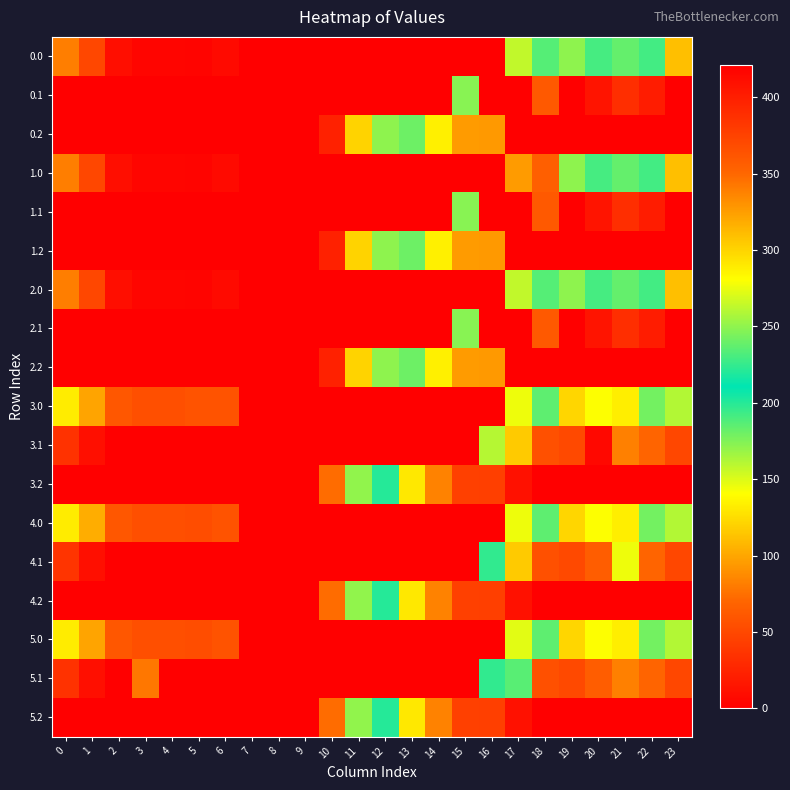

Reading left to right, list all the values displayed in this chart.

0.0: 0=82.0	1=49.5	2=10.3	3=4.4	4=4.9	5=3.8	6=8.0	7=0.0	8=0.0	9=0.0	10=0.0	11=0.0	12=0.0	13=0.0	14=0.0	15=0.0	16=0.0	17=263.3	18=186.7	19=249.2	20=229.9	21=238.4	22=192.3	23=111.3
0.1: 0=0.0	1=0.0	2=0.0	3=0.0	4=0.0	5=0.0	6=0.0	7=0.0	8=0.0	9=0.0	10=0.0	11=0.0	12=0.0	13=0.0	14=0.0	15=173.1	16=421.0	17=421.0	18=61.8	19=0.2	20=14.5	21=32.4	22=19.9	23=0.0
0.2: 0=0.0	1=0.0	2=0.0	3=0.0	4=0.0	5=0.0	6=0.0	7=0.0	8=0.0	9=0.0	10=23.5	11=120.6	12=171.2	13=240.4	14=287.4	15=325.8	16=326.6	17=0.0	18=0.0	19=0.0	20=0.0	21=0.0	22=0.0	23=0.0
1.0: 0=82.0	1=49.5	2=10.3	3=4.4	4=4.9	5=3.8	6=8.0	7=0.0	8=0.0	9=0.0	10=0.0	11=0.0	12=0.0	13=0.0	14=0.0	15=0.0	16=0.0	17=94.8	18=355.1	19=249.2	20=229.9	21=238.4	22=192.3	23=111.3
1.1: 0=0.0	1=0.0	2=0.0	3=0.0	4=0.0	5=0.0	6=0.0	7=0.0	8=0.0	9=0.0	10=0.0	11=0.0	12=0.0	13=0.0	14=0.0	15=173.1	16=421.0	17=421.0	18=61.8	19=0.2	20=14.5	21=32.4	22=19.9	23=0.0
1.2: 0=0.0	1=0.0	2=0.0	3=0.0	4=0.0	5=0.0	6=0.0	7=0.0	8=0.0	9=0.0	10=23.5	11=120.6	12=171.2	13=240.4	14=287.4	15=325.8	16=326.6	17=0.0	18=0.0	19=0.0	20=0.0	21=0.0	22=0.0	23=0.0
2.0: 0=82.0	1=49.5	2=10.3	3=4.4	4=4.9	5=3.8	6=8.0	7=0.0	8=0.0	9=0.0	10=0.0	11=0.0	12=0.0	13=0.0	14=0.0	15=0.0	16=0.0	17=263.3	18=186.7	19=249.2	20=229.9	21=238.4	22=192.3	23=111.3
2.1: 0=0.0	1=0.0	2=0.0	3=0.0	4=0.0	5=0.0	6=0.0	7=0.0	8=0.0	9=0.0	10=0.0	11=0.0	12=0.0	13=0.0	14=0.0	15=173.1	16=421.0	17=421.0	18=61.8	19=0.2	20=14.5	21=32.4	22=19.9	23=0.0
2.2: 0=0.0	1=0.0	2=0.0	3=0.0	4=0.0	5=0.0	6=0.0	7=0.0	8=0.0	9=0.0	10=23.5	11=120.6	12=171.2	13=240.4	14=287.4	15=325.8	16=326.6	17=0.0	18=0.0	19=0.0	20=0.0	21=0.0	22=0.0	23=0.0
3.0: 0=132.0	1=99.5	2=60.3	3=54.4	4=54.9	5=57.7	6=58.0	7=0.0	8=0.0	9=0.0	10=0.0	11=0.0	12=0.0	13=0.0	14=0.0	15=0.0	16=0.0	17=144.8	18=236.7	19=299.2	20=279.9	21=288.4	22=242.3	23=161.3
3.1: 0=34.6	1=11.1	2=0.0	3=0.0	4=0.0	5=0.0	6=0.0	7=0.0	8=0.0	9=0.0	10=0.0	11=0.0	12=0.0	13=0.0	14=0.0	15=0.0	16=260.0	17=116.6	18=55.4	19=50.2	20=414.5	21=82.4	22=69.9	23=49.4
3.2: 0=0.0	1=0.0	2=0.0	3=0.0	4=0.0	5=0.0	6=0.0	7=0.0	8=0.0	9=0.0	10=73.5	11=170.6	12=221.2	13=290.4	14=337.4	15=375.8	16=376.6	17=12.4	18=0.0	19=0.0	20=0.0	21=0.0	22=0.0	23=0.0
4.0: 0=132.0	1=103.4	2=60.3	3=54.4	4=54.9	5=53.8	6=58.0	7=0.0	8=0.0	9=0.0	10=0.0	11=0.0	12=0.0	13=0.0	14=0.0	15=0.0	16=0.0	17=144.8	18=236.7	19=299.2	20=279.9	21=288.4	22=242.3	23=161.3
4.1: 0=384.6	1=11.1	2=0.0	3=0.0	4=0.0	5=0.0	6=0.0	7=0.0	8=0.0	9=0.0	10=0.0	11=0.0	12=0.0	13=0.0	14=0.0	15=0.0	16=197.3	17=116.6	18=55.4	19=50.2	20=64.5	21=145.1	22=69.9	23=49.4
4.2: 0=0.0	1=0.0	2=0.0	3=0.0	4=0.0	5=0.0	6=0.0	7=0.0	8=0.0	9=0.0	10=73.5	11=170.6	12=221.2	13=290.4	14=337.4	15=375.8	16=376.6	17=12.4	18=0.0	19=0.0	20=0.0	21=0.0	22=0.0	23=0.0
5.0: 0=132.0	1=99.5	2=60.3	3=54.4	4=54.9	5=53.8	6=58.0	7=0.0	8=0.0	9=0.0	10=0.0	11=0.0	12=0.0	13=0.0	14=0.0	15=0.0	16=0.0	17=148.8	18=236.7	19=299.2	20=279.9	21=288.4	22=242.3	23=161.3
5.1: 0=34.6	1=11.1	2=0.0	3=342.7	4=0.0	5=0.0	6=0.0	7=0.0	8=0.0	9=0.0	10=0.0	11=0.0	12=0.0	13=0.0	14=0.0	15=0.0	16=197.3	17=186.6	18=55.4	19=50.2	20=64.5	21=82.4	22=69.9	23=49.4
5.2: 0=0.0	1=0.0	2=0.0	3=0.0	4=0.0	5=0.0	6=0.0	7=0.0	8=0.0	9=0.0	10=73.5	11=170.6	12=221.2	13=290.4	14=337.4	15=375.8	16=376.6	17=12.4	18=0.0	19=0.0	20=0.0	21=0.0	22=0.0	23=0.0